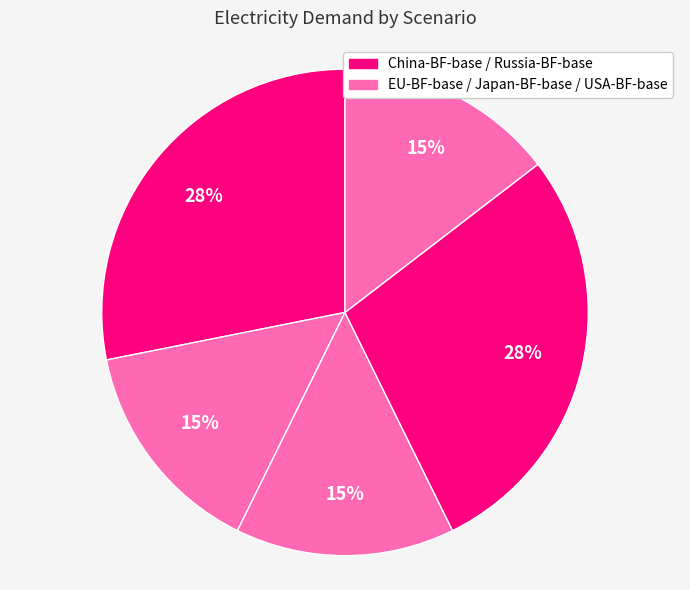

Count the number of slices in the pie.

5